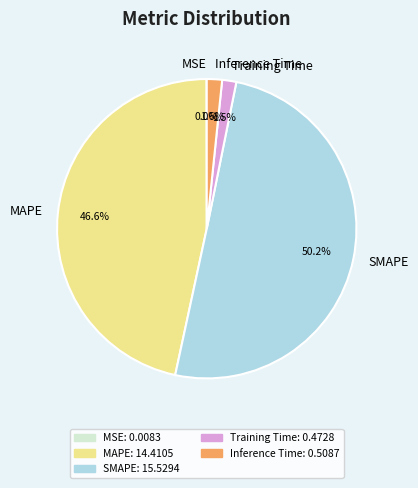

What is the majority slice?

SMAPE